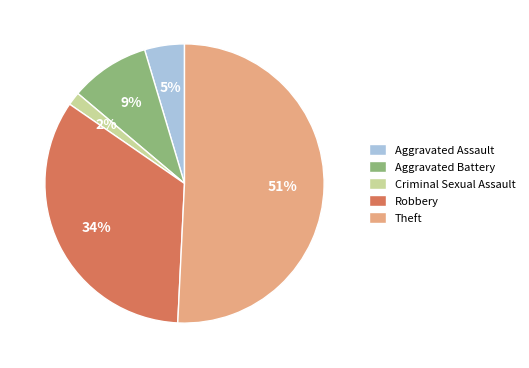

What percentage is the Criminal Sexual Assault slice, to the nearest percent?

2%